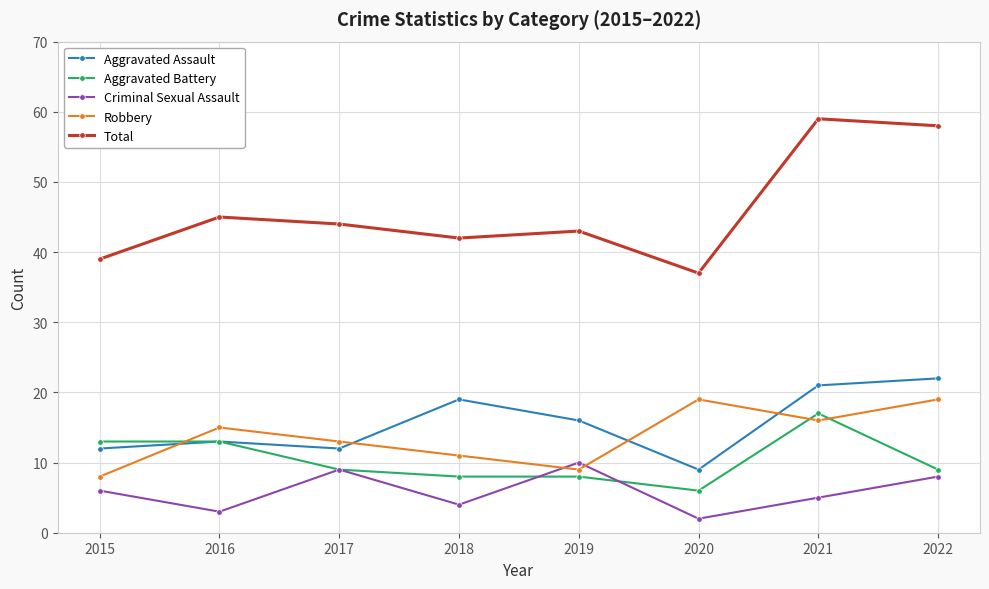

Is the value of Aggravated Battery at 2021 greater than the value of Robbery at 2018?

Yes